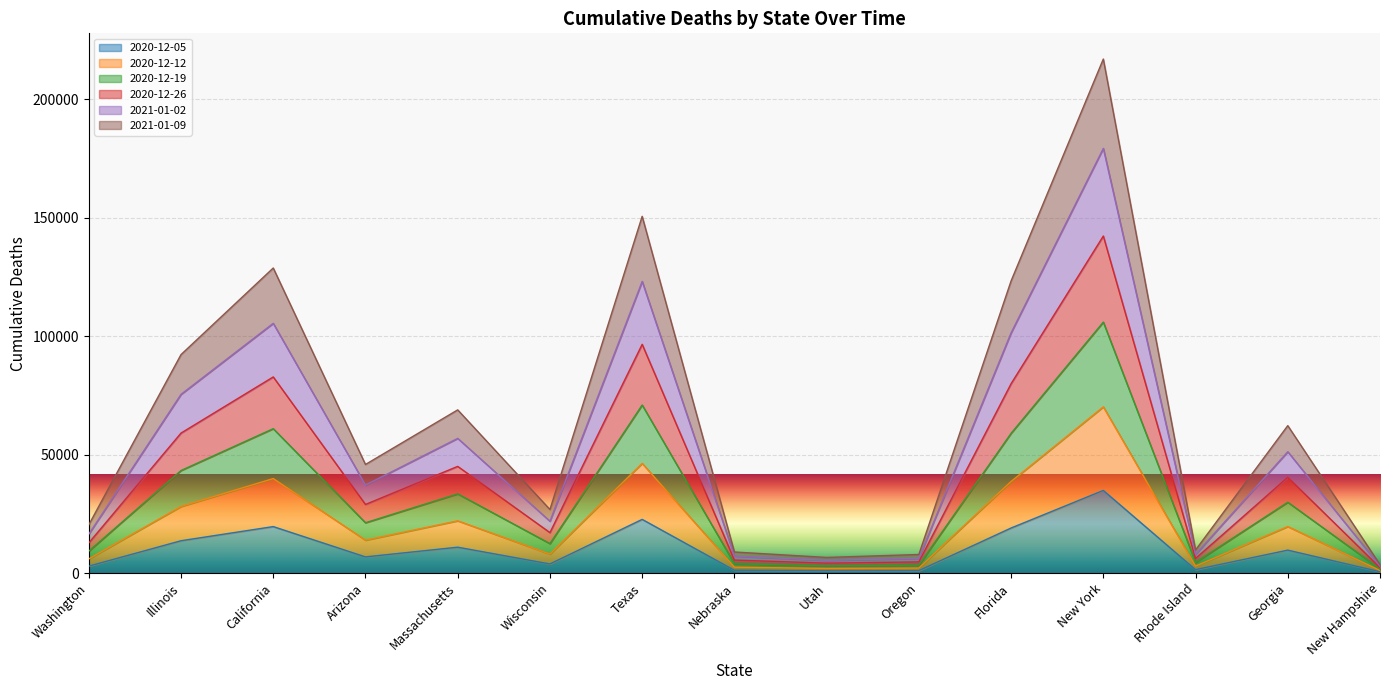

At which category is the sum across all series the highest?

New York